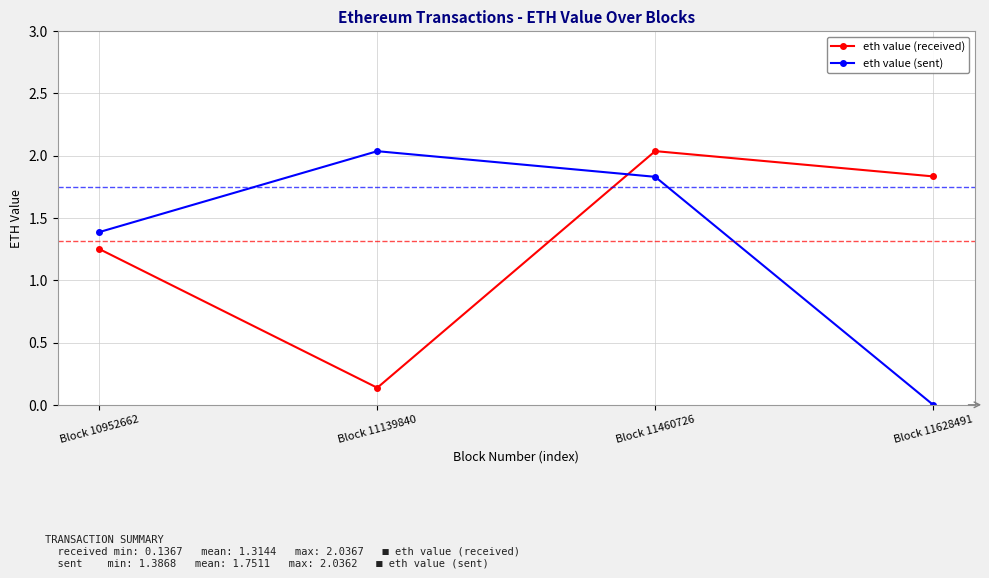

At which category is the sum across all series the highest?

Block 11460726